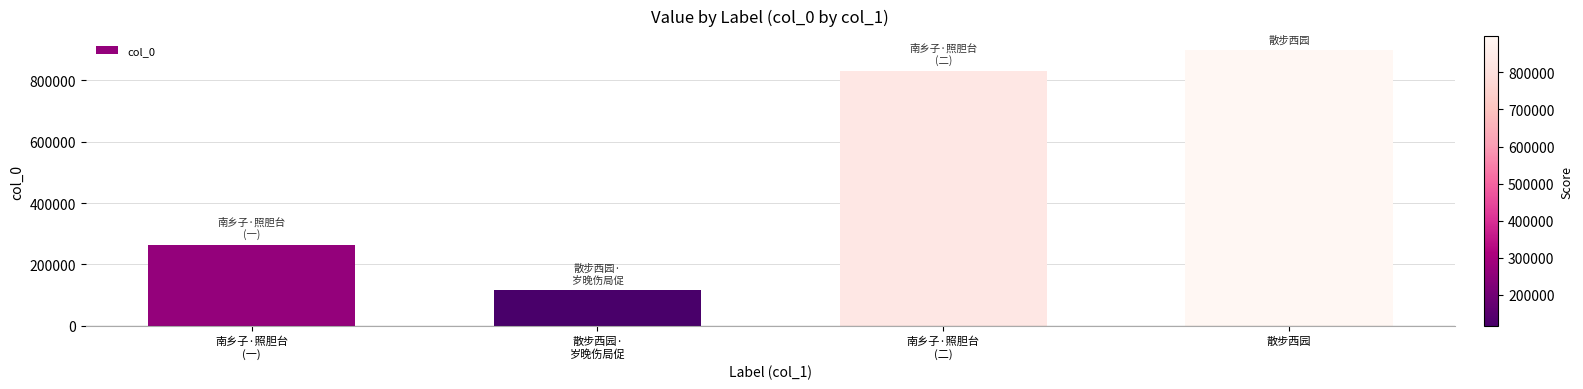

Approximately how many times larger is the value at 散步西园·
岁晚伤局促 compared to 南乡子·照胆台
(二)?

0.1